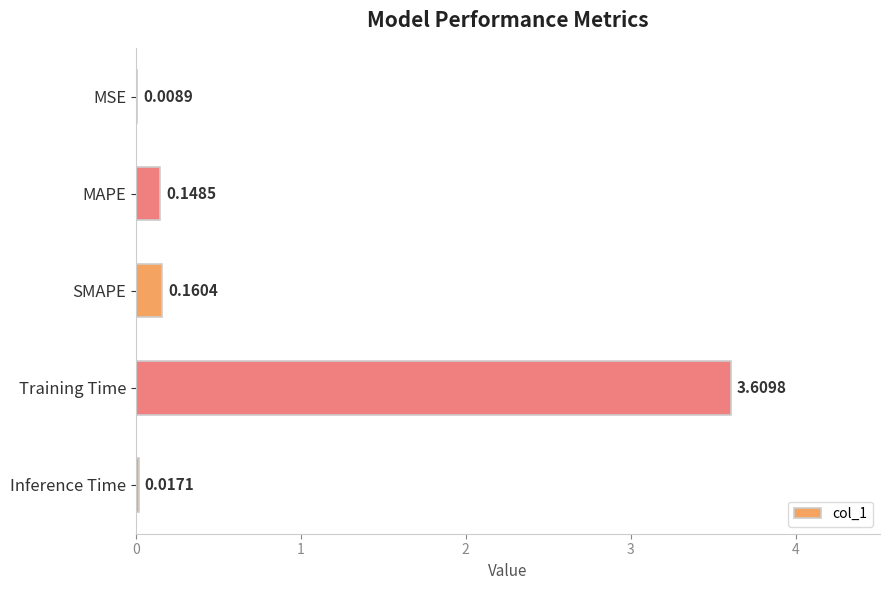

Which category has the highest value across all series?

Training Time